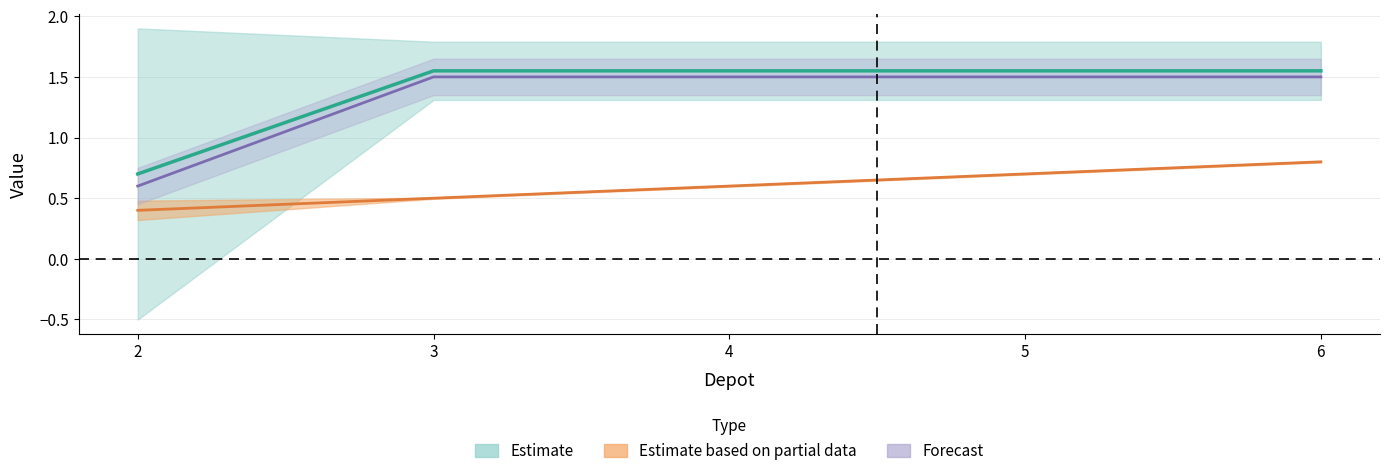

True or false: Vehicle and Phi intersect in this chart.

False